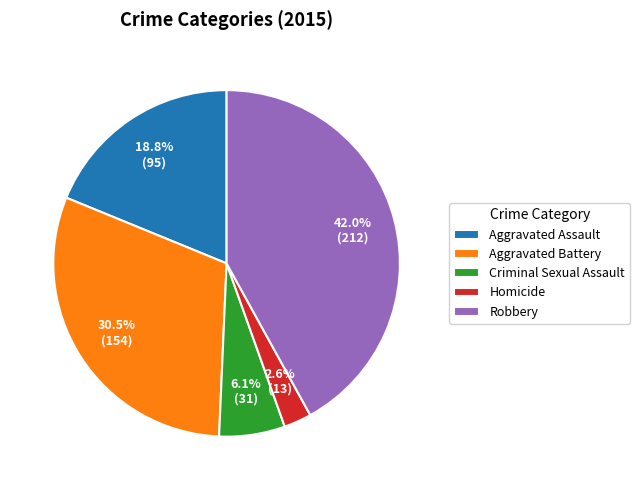

What percentage is NOT represented by Aggravated Assault?

81.2%